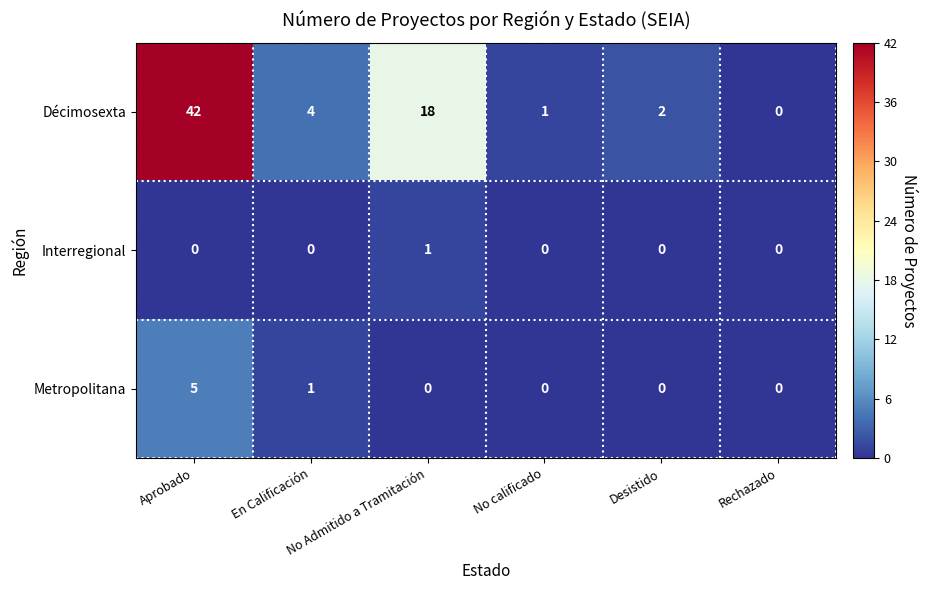

At which category is the sum across all series the highest?

Aprobado